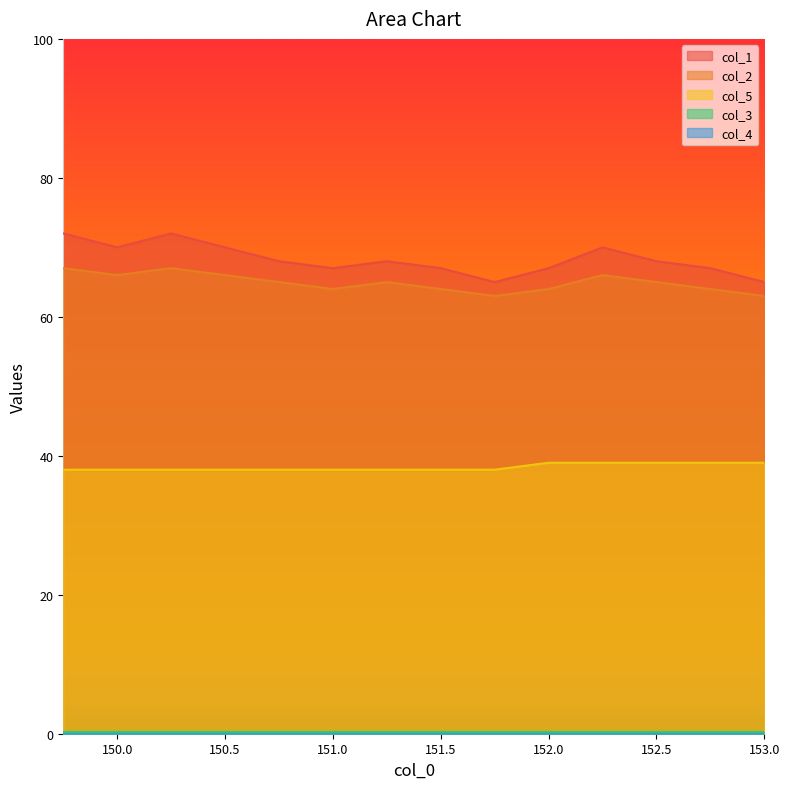

What position from the right is 151.0?

9